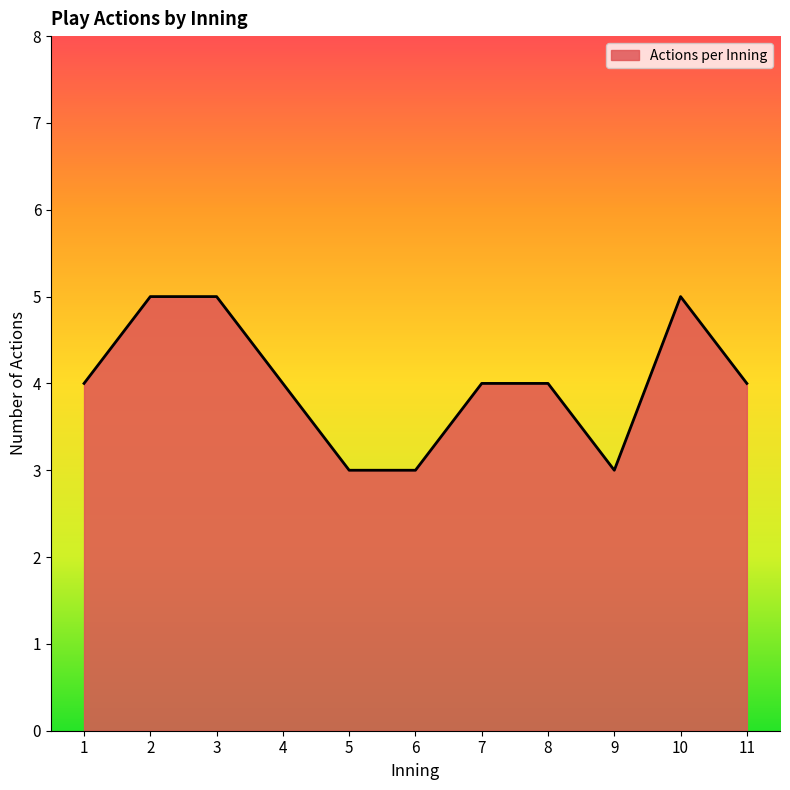

What is the maximum value shown in the chart?

5